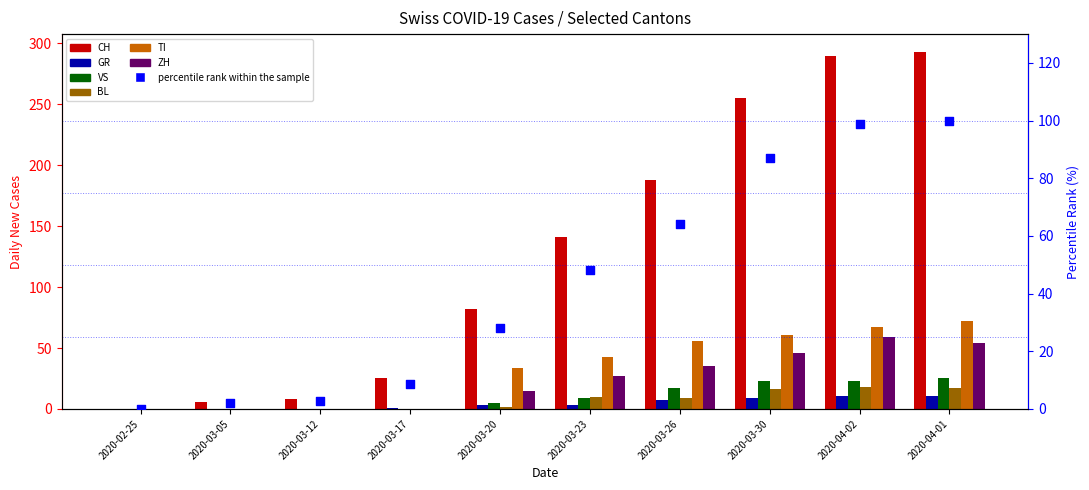

Is the value of VS at 2020-03-20 greater than the value of GR at 2020-03-20?

Yes